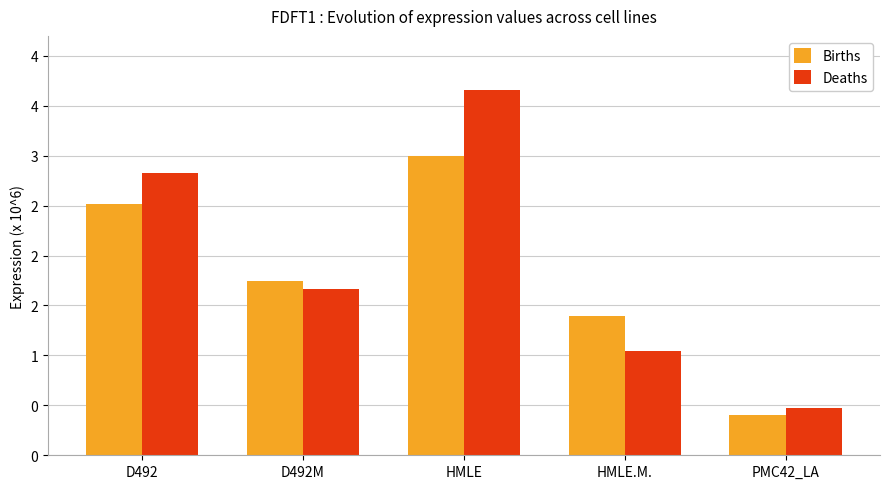

What is the value of the Births bar at the 5th from the left?

399438.7